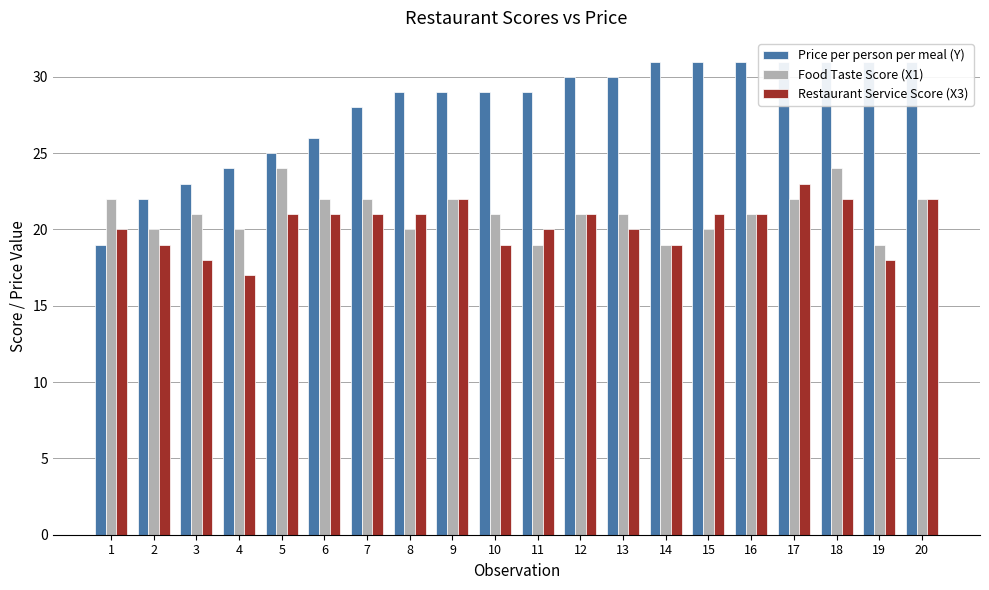

Rank the categories by Price per person per meal (Y) value from highest to lowest.

14, 15, 16, 17, 18, 19, 20, 12, 13, 8, 9, 10, 11, 7, 6, 5, 4, 3, 2, 1